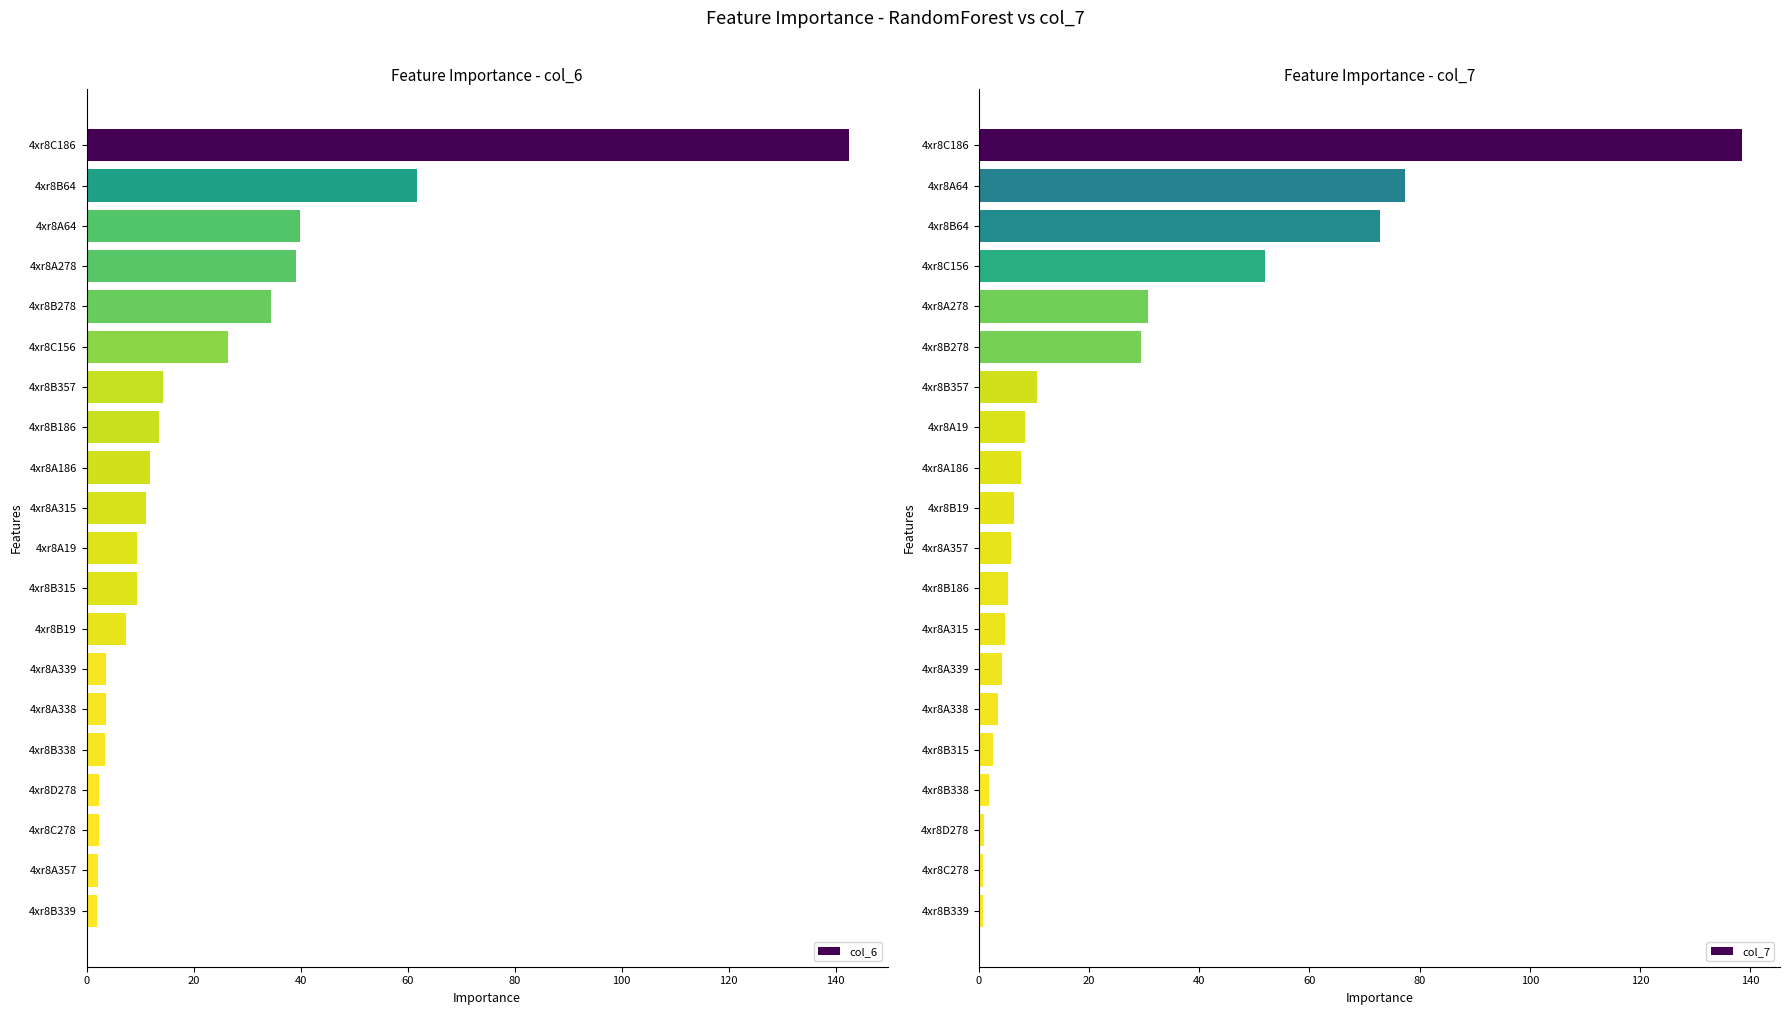

Are the bars grouped side by side (vs. stacked)?

Yes